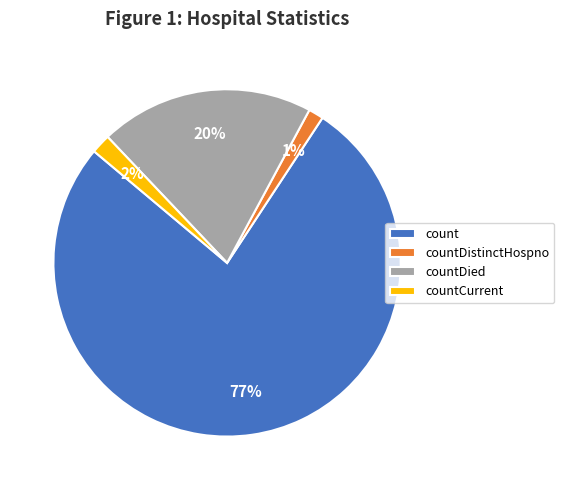

True or false: countDistinctHospno accounts for 1% of the total.

True